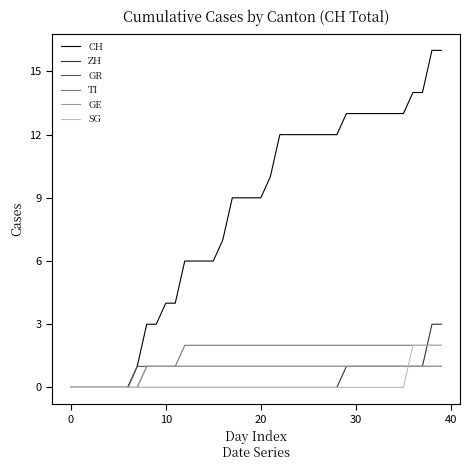

What is the greatest value displayed?

16